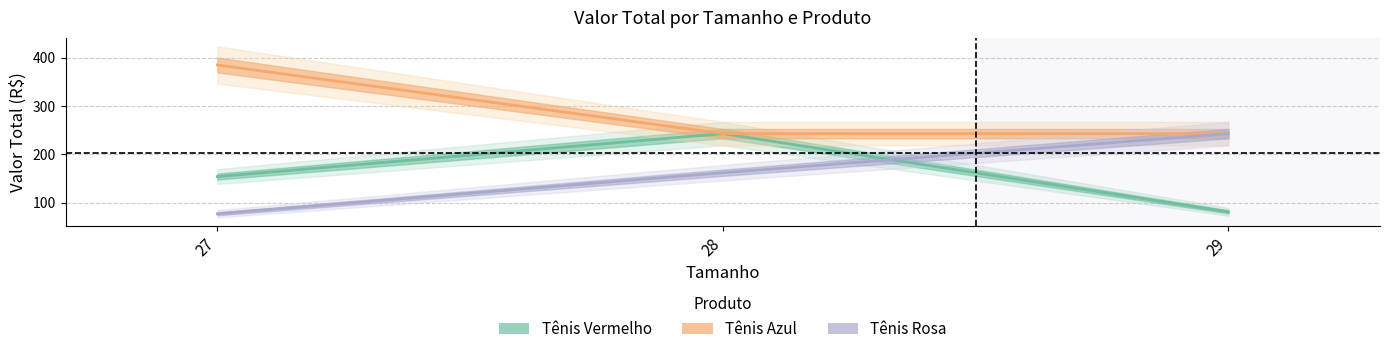

Reading left to right, transcribe all the data shown in this chart.

Vermelho: 153.9	242.7	80.9
Azul: 384.8	242.7	242.7
Rosa: 77.0	161.8	242.7